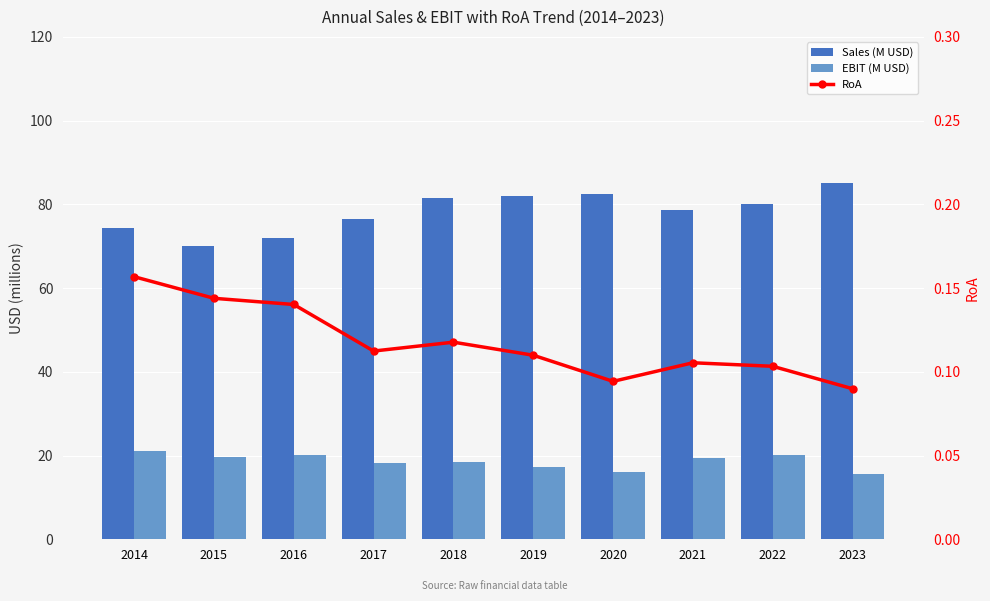

Does the chart contain any negative values?

No